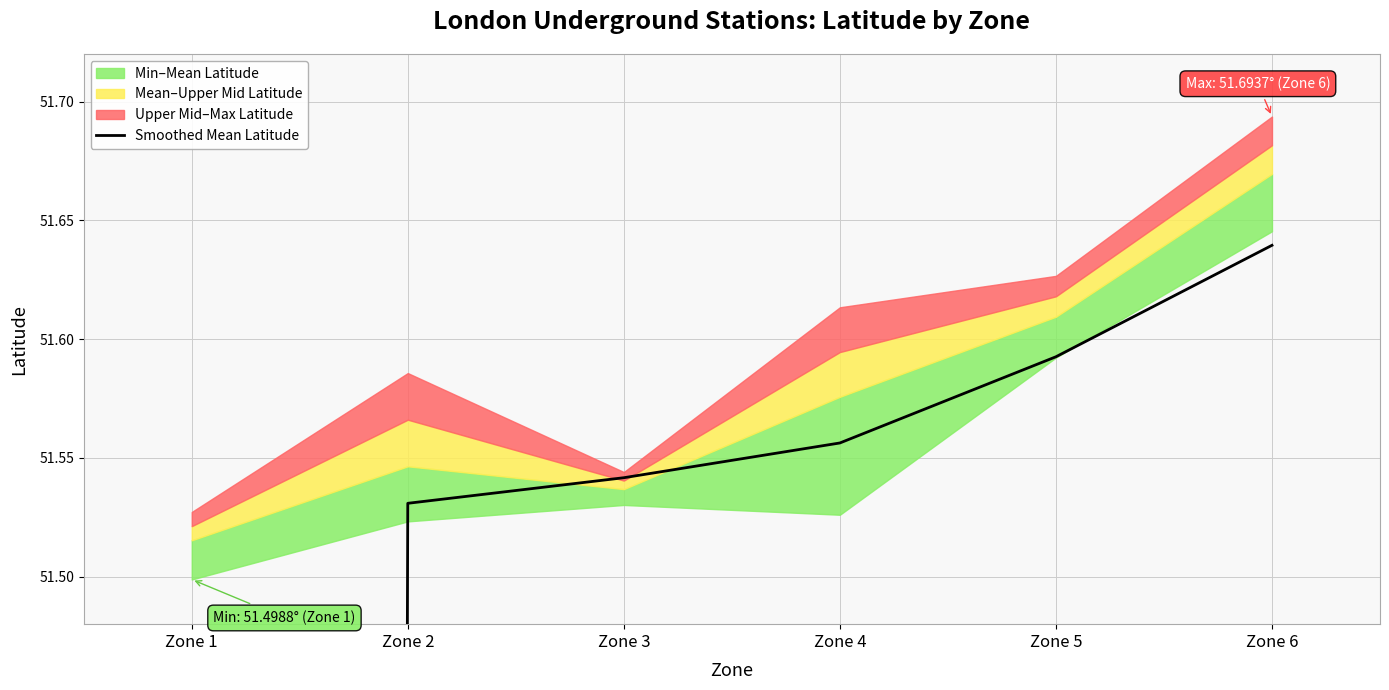

What is the difference between the second highest and second lowest values?

0.1